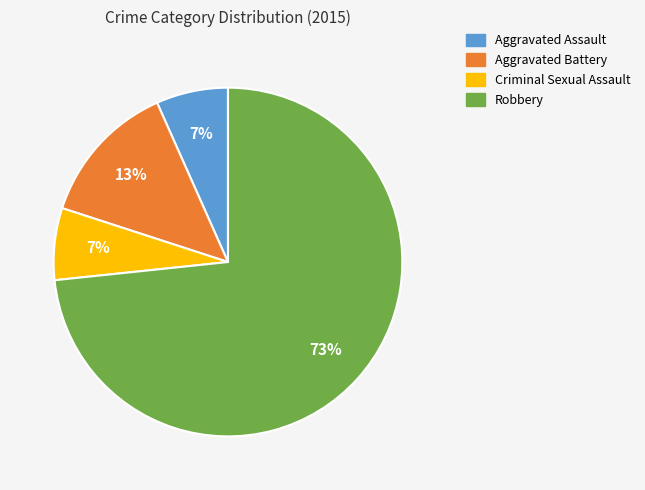

How many segments does this pie chart have?

4